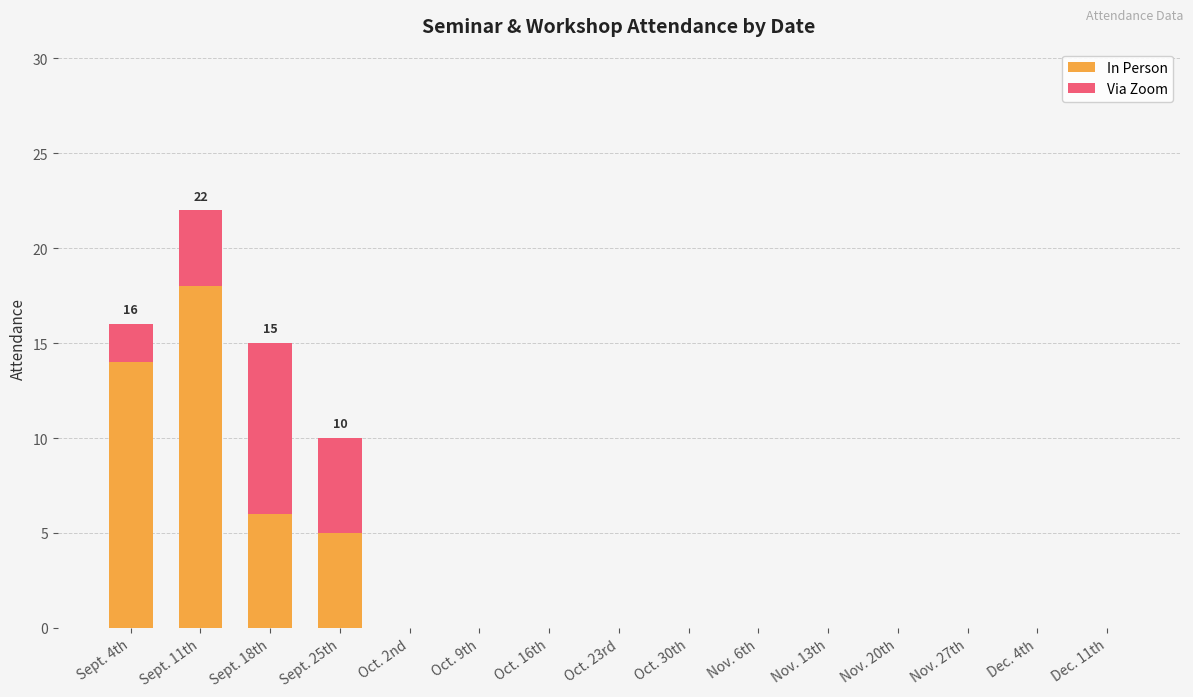

At which label does In Person reach its peak?

Sept. 11th